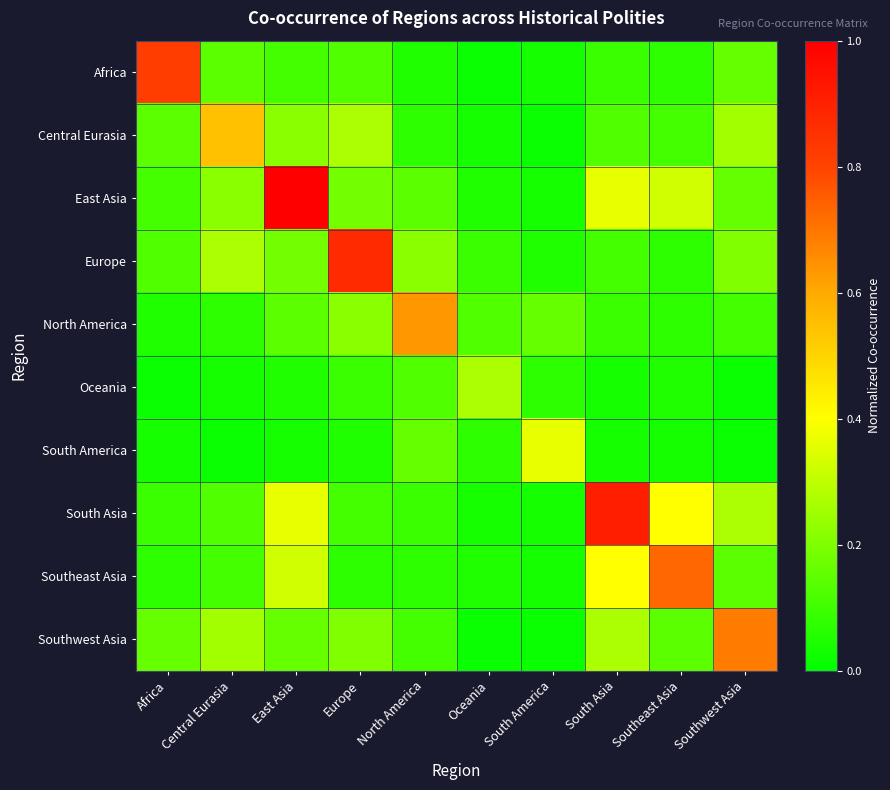

Reading right to left, what are all the values shown in this chart?

Africa: Southwest Asia=0.2	Southeast Asia=0.1	South Asia=0.1	South America=0.0	Oceania=0.0	North America=0.1	Europe=0.1	East Asia=0.1	Central Eurasia=0.1	Africa=0.8
Central Eurasia: Southwest Asia=0.3	Southeast Asia=0.1	South Asia=0.1	South America=0.0	Oceania=0.0	North America=0.1	Europe=0.3	East Asia=0.2	Central Eurasia=0.5	Africa=0.1
East Asia: Southwest Asia=0.2	Southeast Asia=0.3	South Asia=0.4	South America=0.0	Oceania=0.1	North America=0.1	Europe=0.2	East Asia=1.0	Central Eurasia=0.2	Africa=0.1
Europe: Southwest Asia=0.2	Southeast Asia=0.1	South Asia=0.1	South America=0.1	Oceania=0.1	North America=0.2	Europe=0.9	East Asia=0.2	Central Eurasia=0.3	Africa=0.1
North America: Southwest Asia=0.1	Southeast Asia=0.1	South Asia=0.1	South America=0.2	Oceania=0.1	North America=0.6	Europe=0.2	East Asia=0.1	Central Eurasia=0.1	Africa=0.1
Oceania: Southwest Asia=0.0	Southeast Asia=0.1	South Asia=0.0	South America=0.1	Oceania=0.3	North America=0.1	Europe=0.1	East Asia=0.1	Central Eurasia=0.0	Africa=0.0
South America: Southwest Asia=0.0	Southeast Asia=0.0	South Asia=0.0	South America=0.4	Oceania=0.1	North America=0.2	Europe=0.1	East Asia=0.0	Central Eurasia=0.0	Africa=0.0
South Asia: Southwest Asia=0.3	Southeast Asia=0.4	South Asia=0.9	South America=0.0	Oceania=0.0	North America=0.1	Europe=0.1	East Asia=0.4	Central Eurasia=0.1	Africa=0.1
Southeast Asia: Southwest Asia=0.1	Southeast Asia=0.7	South Asia=0.4	South America=0.0	Oceania=0.1	North America=0.1	Europe=0.1	East Asia=0.3	Central Eurasia=0.1	Africa=0.1
Southwest Asia: Southwest Asia=0.7	Southeast Asia=0.1	South Asia=0.3	South America=0.0	Oceania=0.0	North America=0.1	Europe=0.2	East Asia=0.2	Central Eurasia=0.3	Africa=0.2